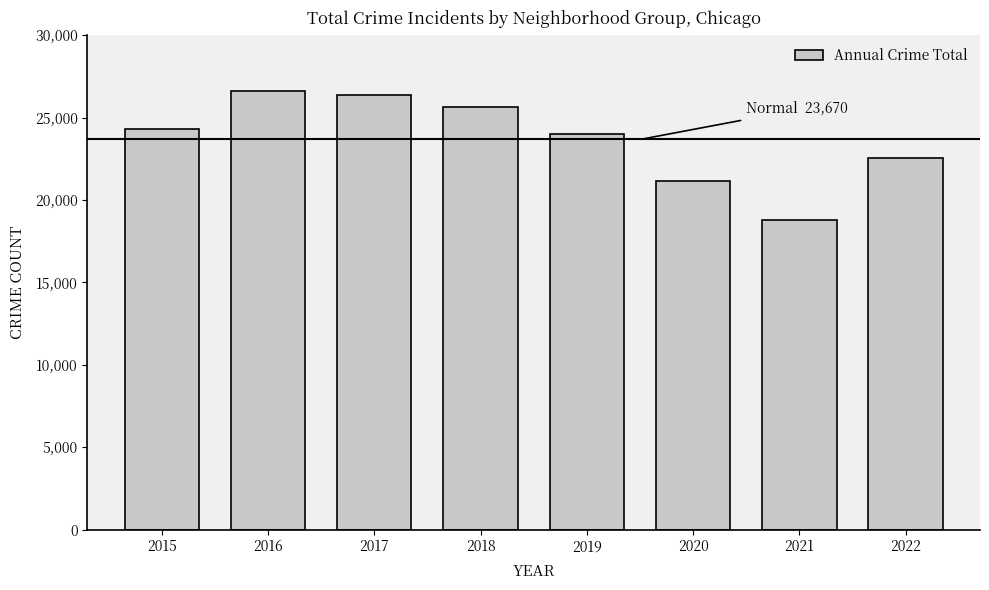

Reading right to left, what are all the values shown in this chart?

22566	18806	21138	24004	25613	26344	26600	24286